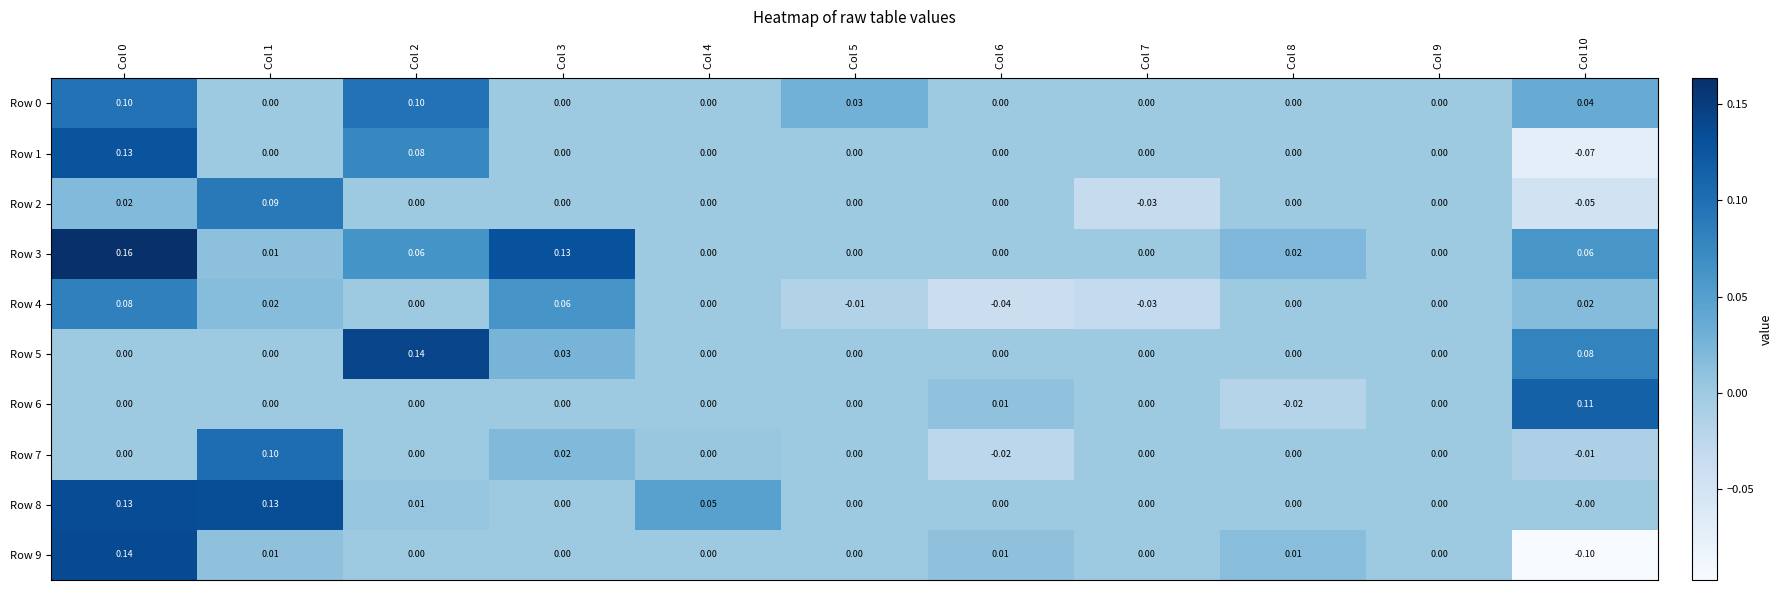

Is the value of Row 5 at Col 10 greater than the value of Row 6 at Col 1?

Yes